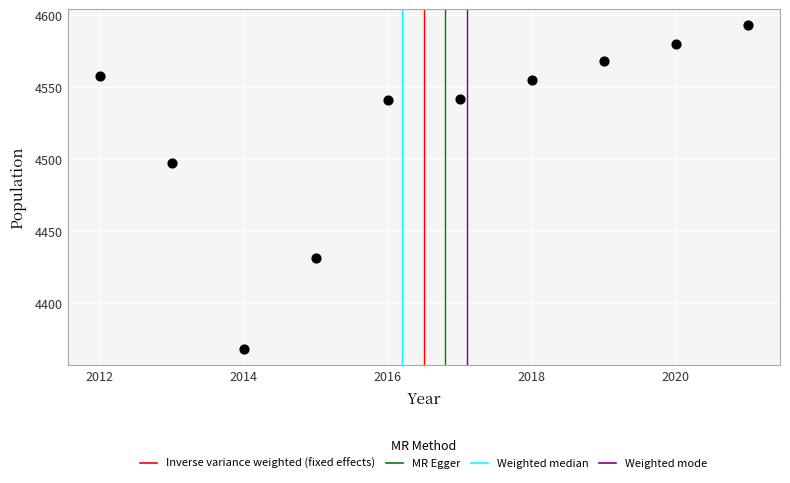

What Y value in the scatter plot is closest to 4480?

4497